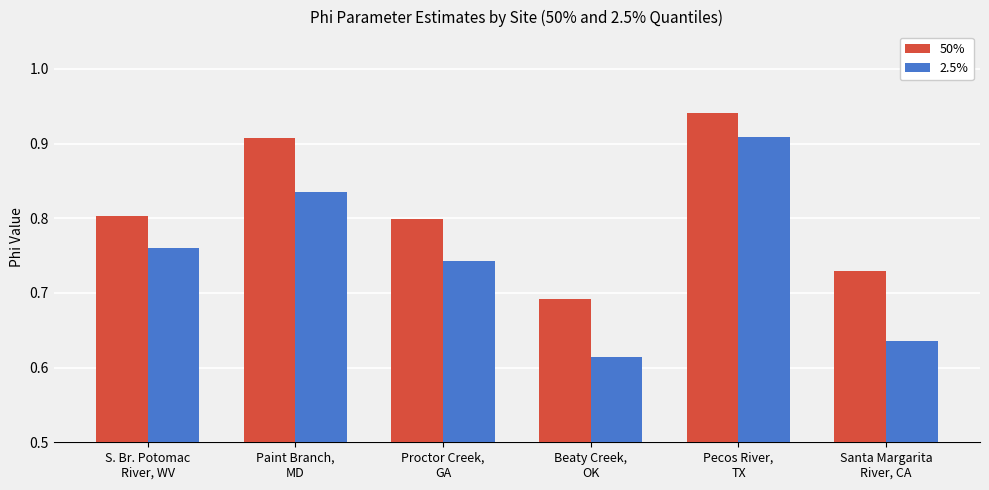

Count the 50% values in the range 0 to 1.

6